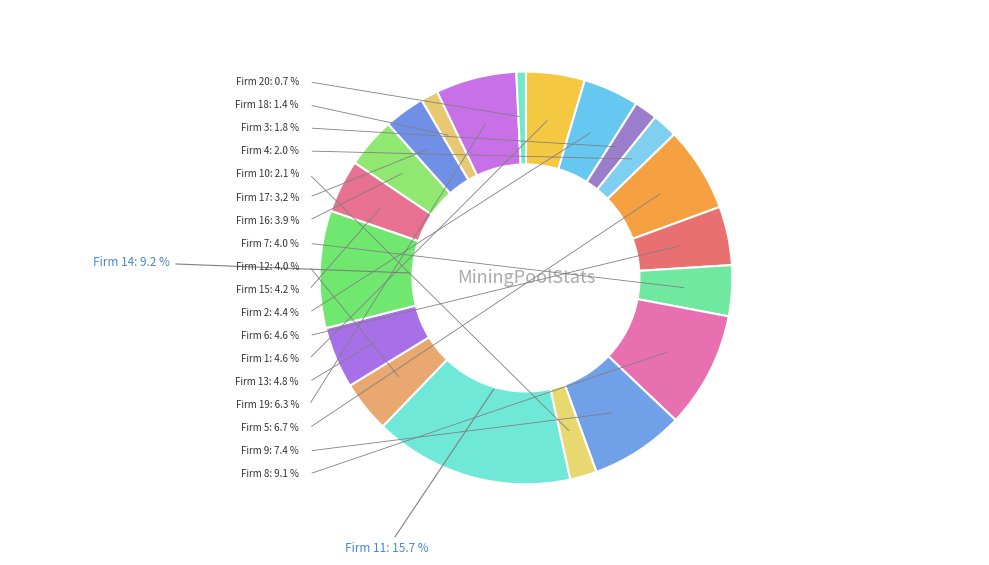

Is there any slice that represents more than half of the pie?

No